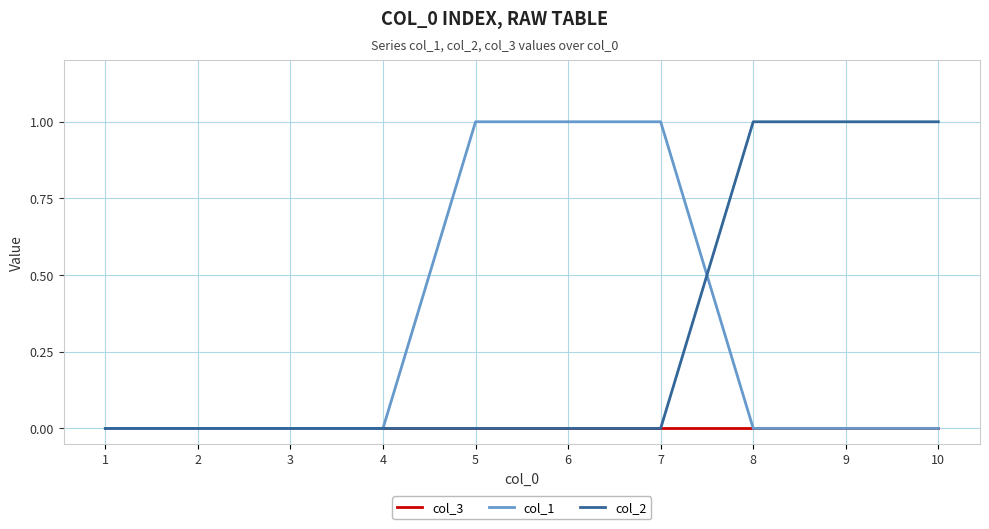

Which series changed the most between 4 and 10?

col_2